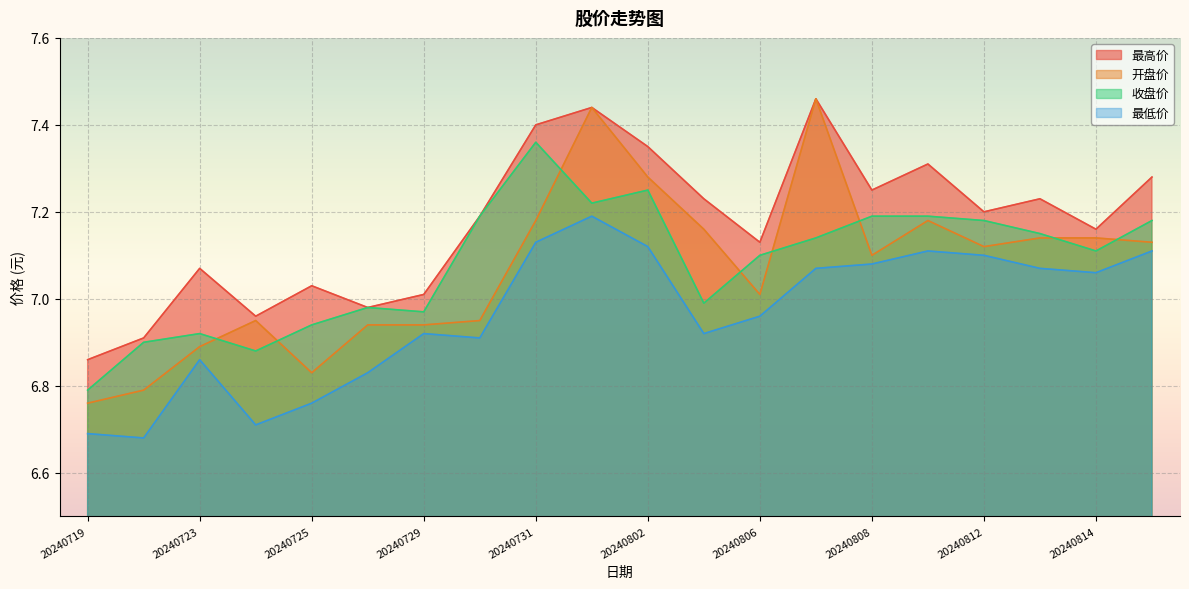

What is the total value across all series at 20240815?

28.7